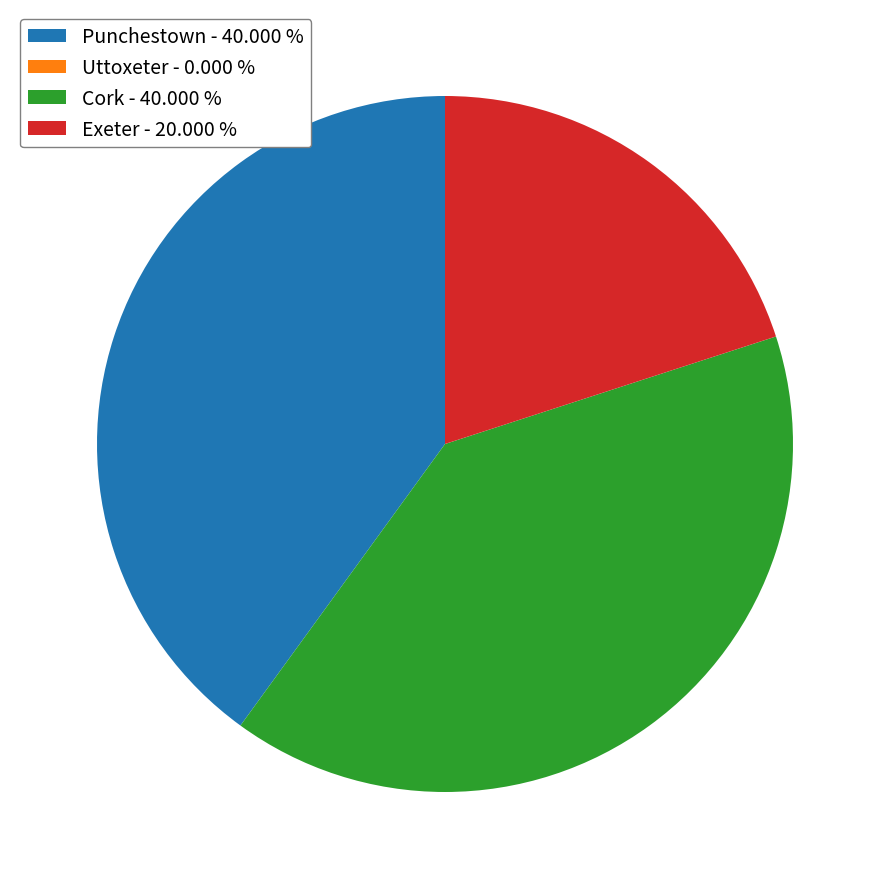

Is it true that Punchestown is 46% of the pie?

False